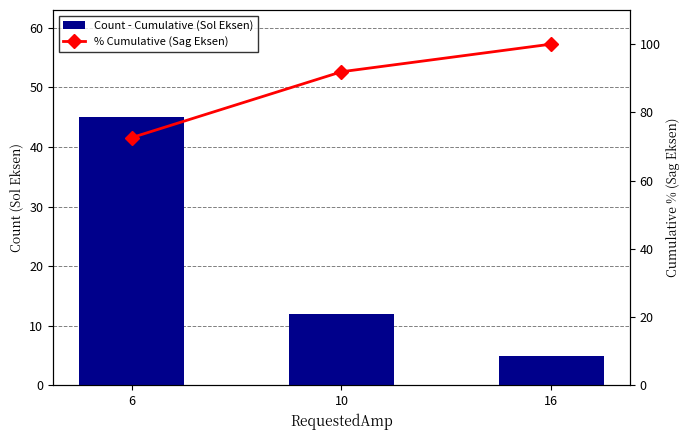

What is the minimum value for Count - Cumulative (Sol Eksen)?

5.0